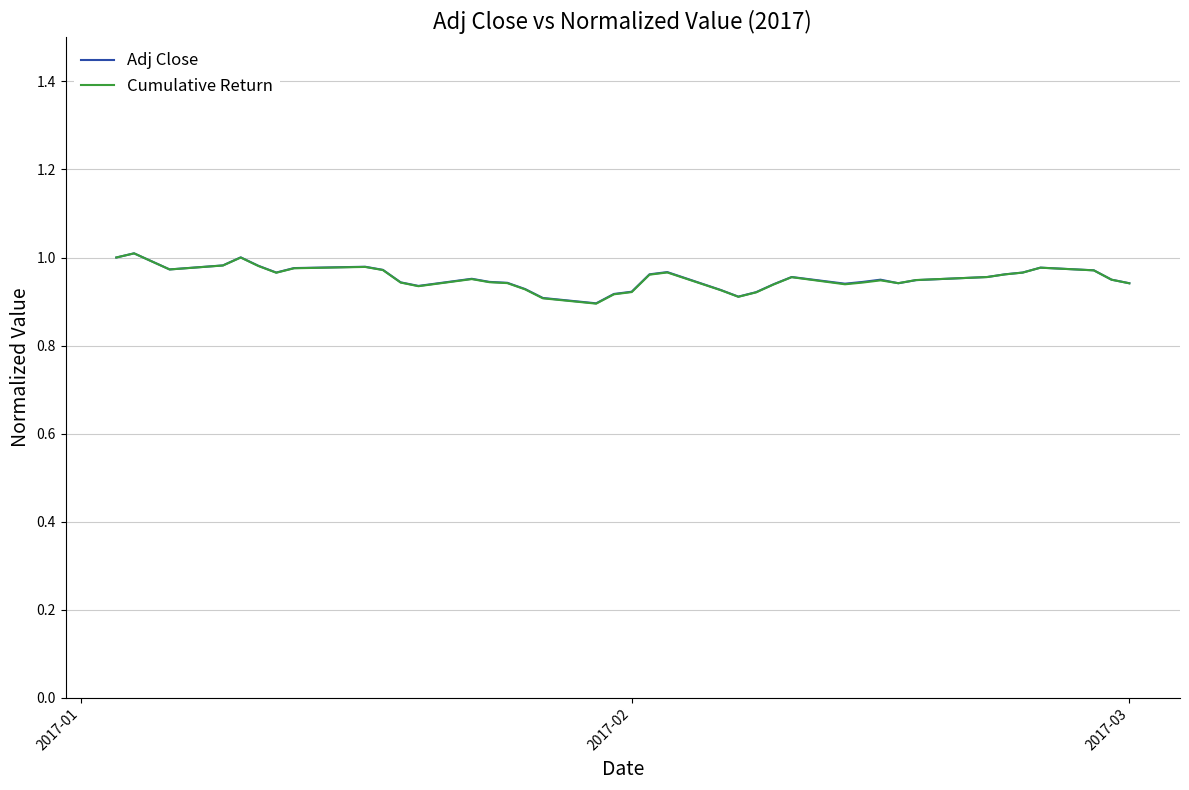

Does the chart display data point markers on the line(s)?

No